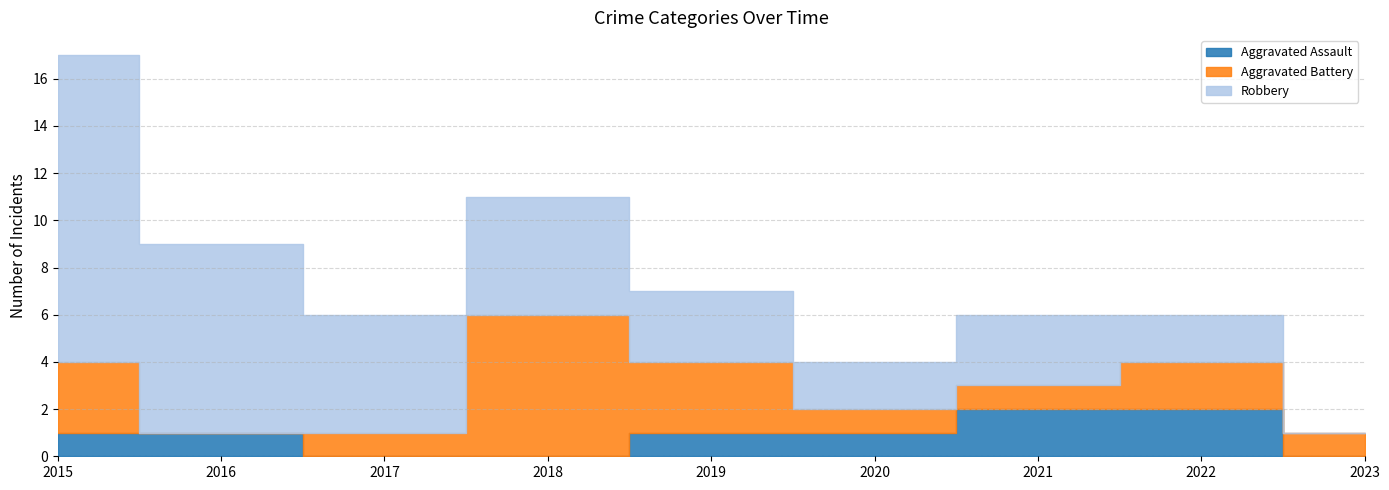

Is it true that Aggravated Battery equals 5 at 2015?

False